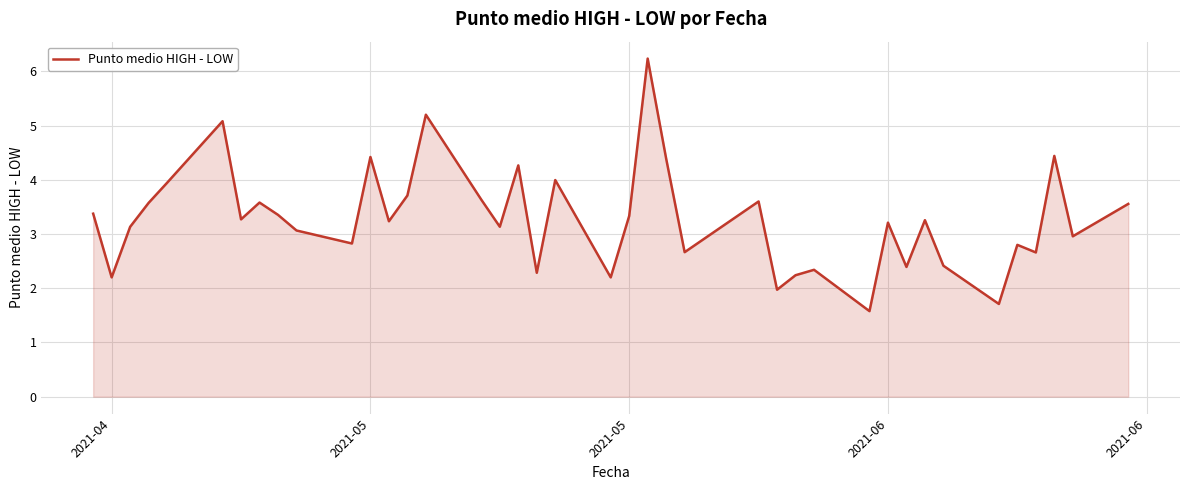

What is the minimum value shown in the chart?

1.6